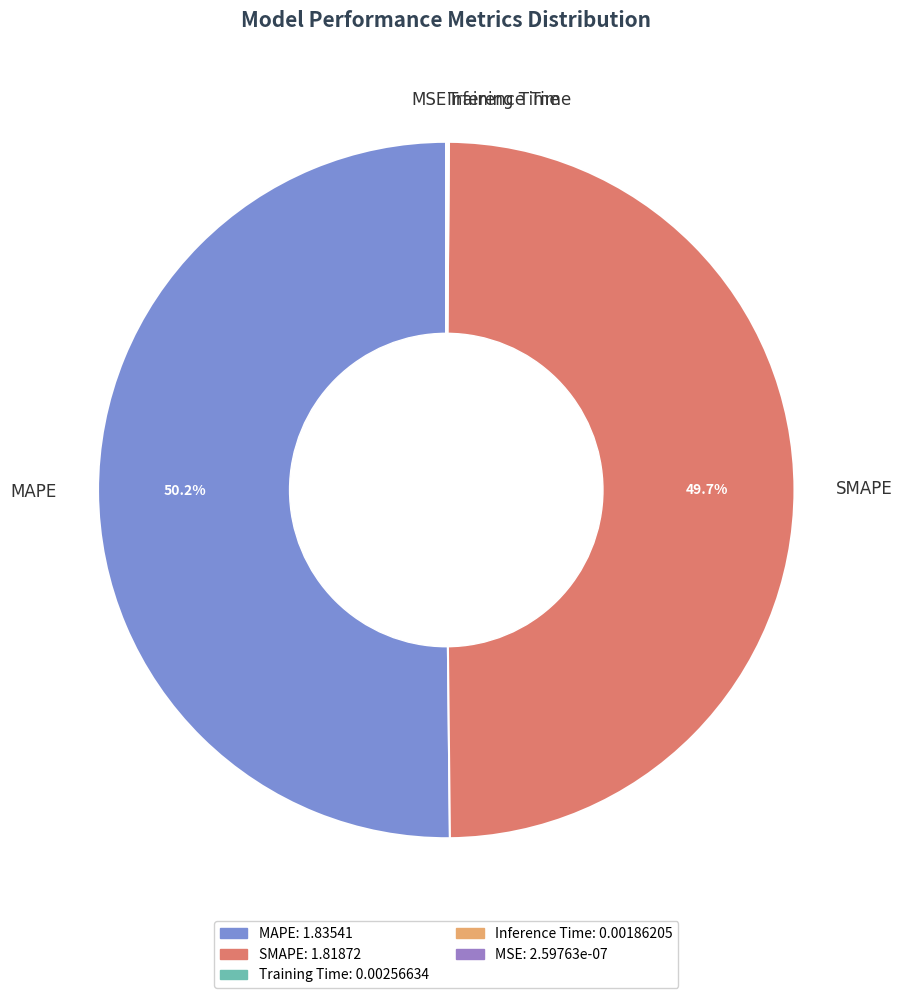

Which category accounts for the majority?

MAPE